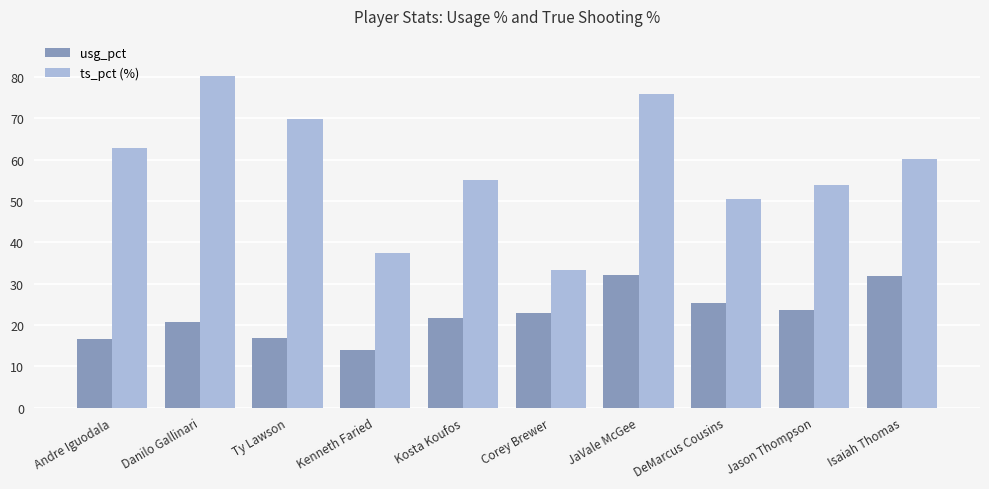

What is the label of the 3rd bar from the left?

Ty Lawson